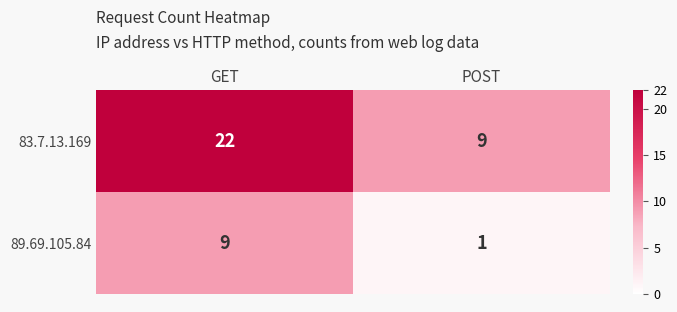

How many distinct data groups are displayed?

2